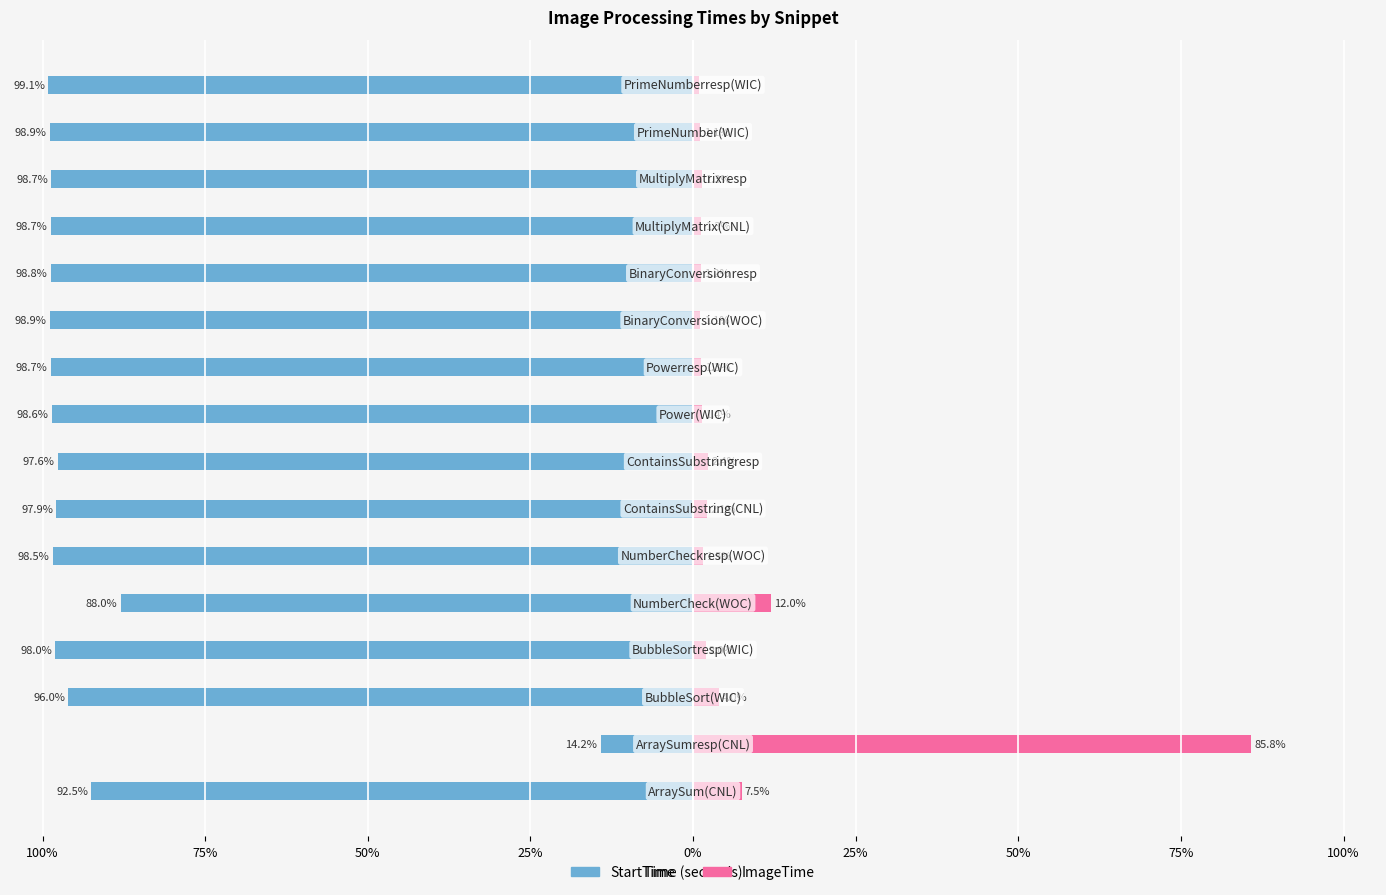

How many bars are there in total?

32